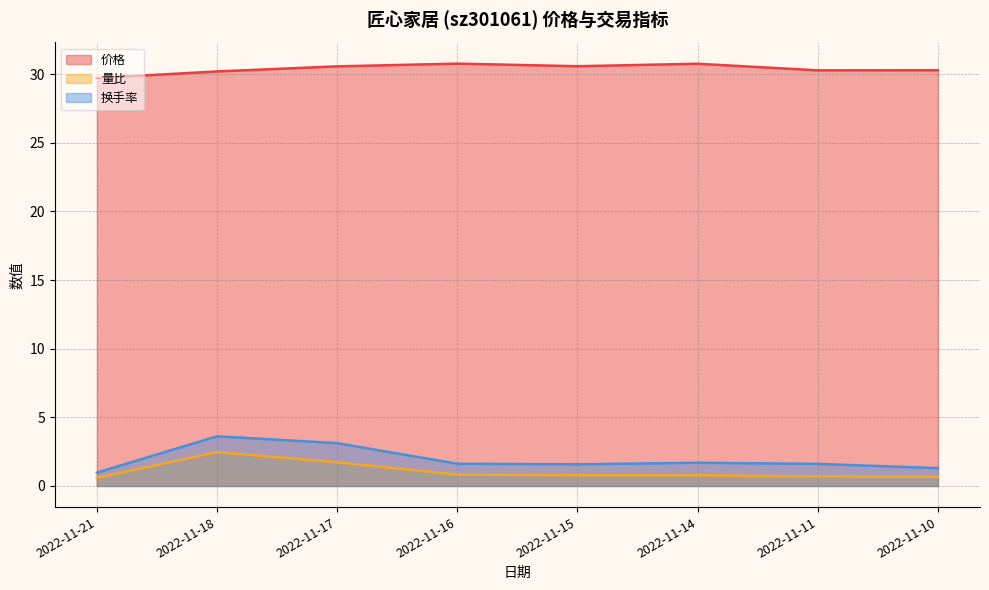

Reading left to right, extract all data points from this chart.

价格: 2022-11-10=30.3	2022-11-11=30.3	2022-11-14=30.8	2022-11-15=30.6	2022-11-16=30.8	2022-11-17=30.6	2022-11-18=30.2	2022-11-21=29.7
量比: 2022-11-10=0.7	2022-11-11=0.7	2022-11-14=0.8	2022-11-15=0.8	2022-11-16=0.8	2022-11-17=1.7	2022-11-18=2.5	2022-11-21=0.6
换手率: 2022-11-10=1.3	2022-11-11=1.6	2022-11-14=1.7	2022-11-15=1.6	2022-11-16=1.6	2022-11-17=3.1	2022-11-18=3.6	2022-11-21=1.0